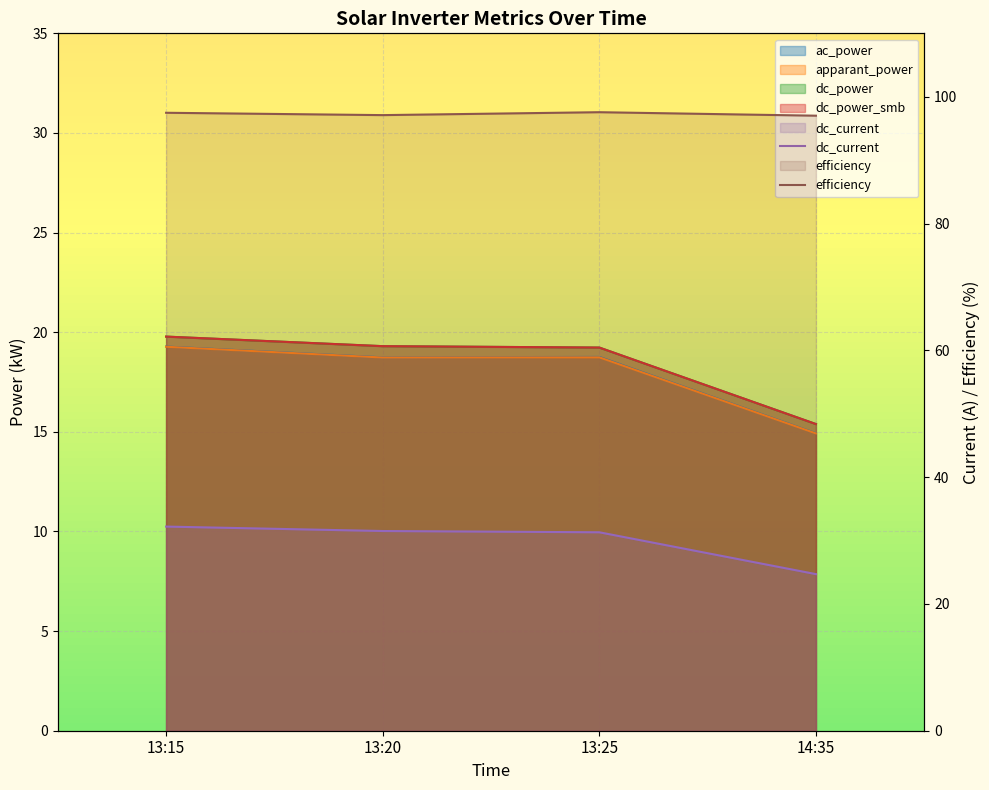

Is the value of dc_power at 13:15 greater than the value of ac_power at 14:35?

Yes